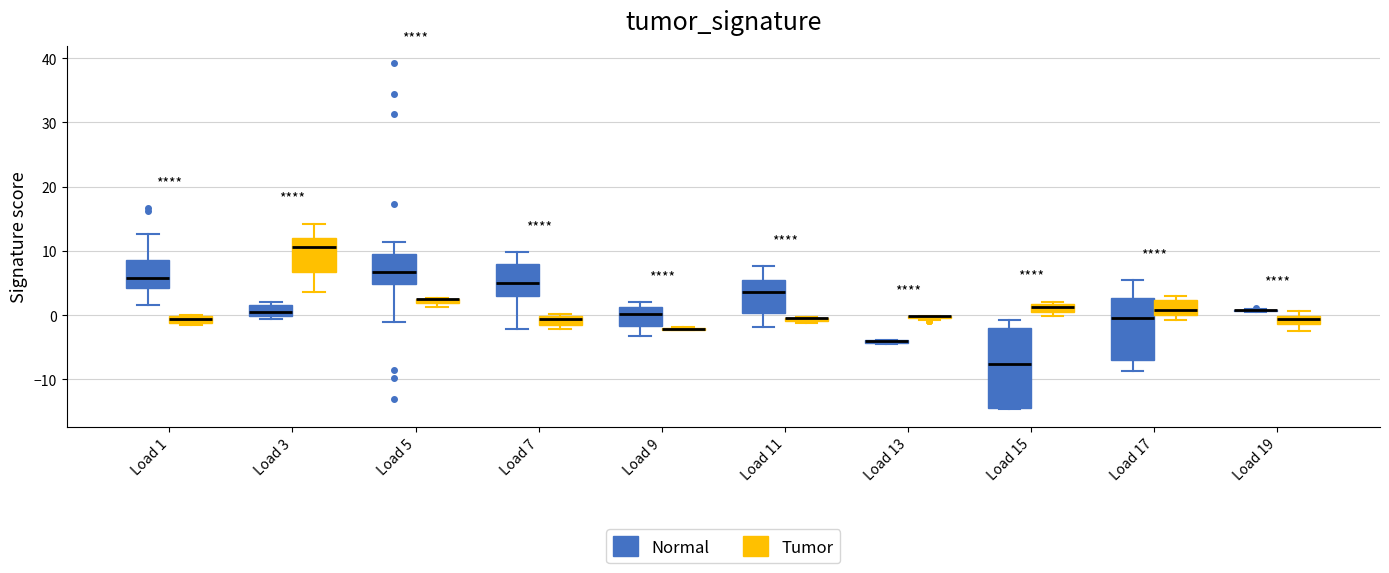

Which box is the tallest, from its lower edge to its upper edge?

Load 15 (Normal)